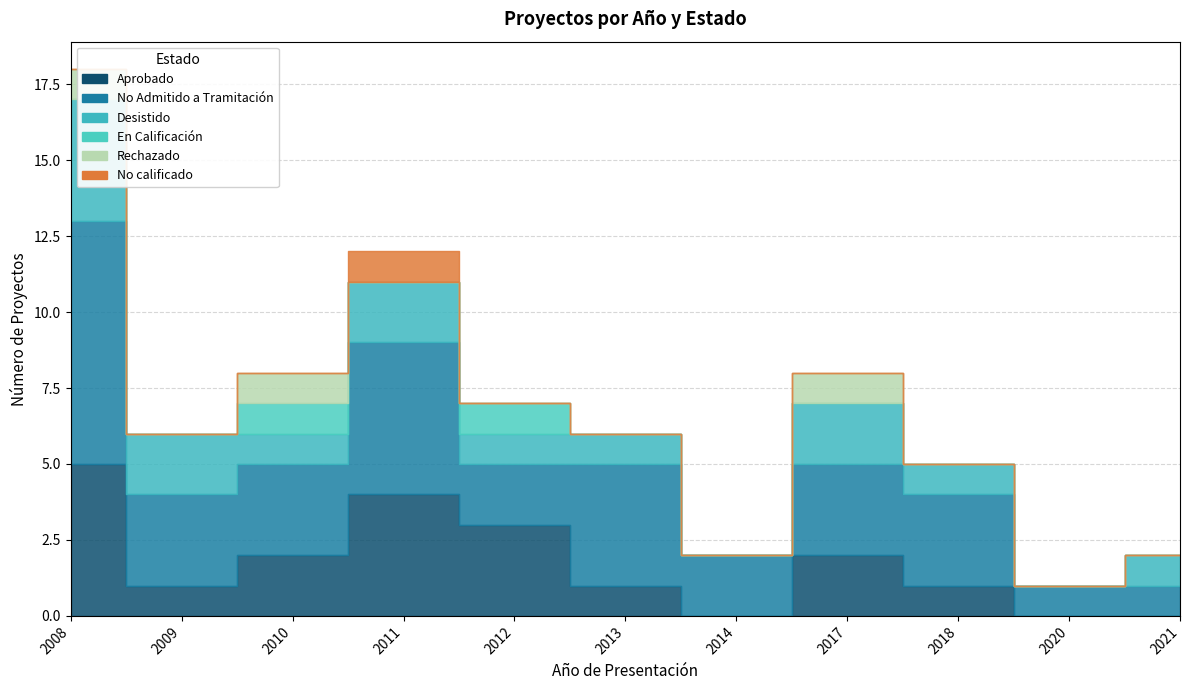

Is it true that Rechazado equals 1 at 2008?

True